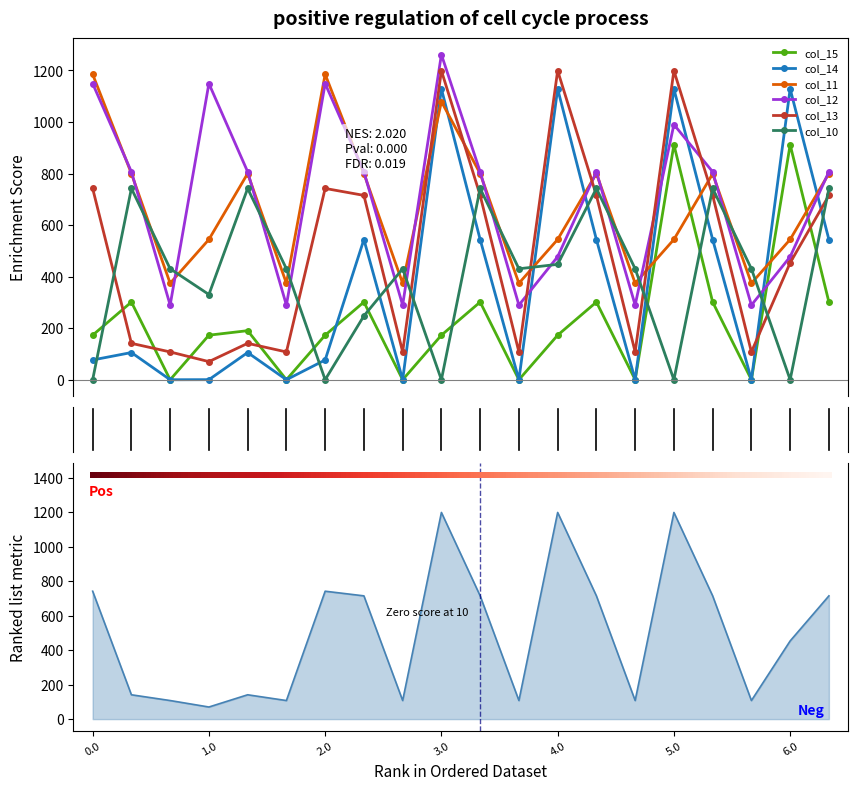

Which series has the largest total across all categories?

col_12